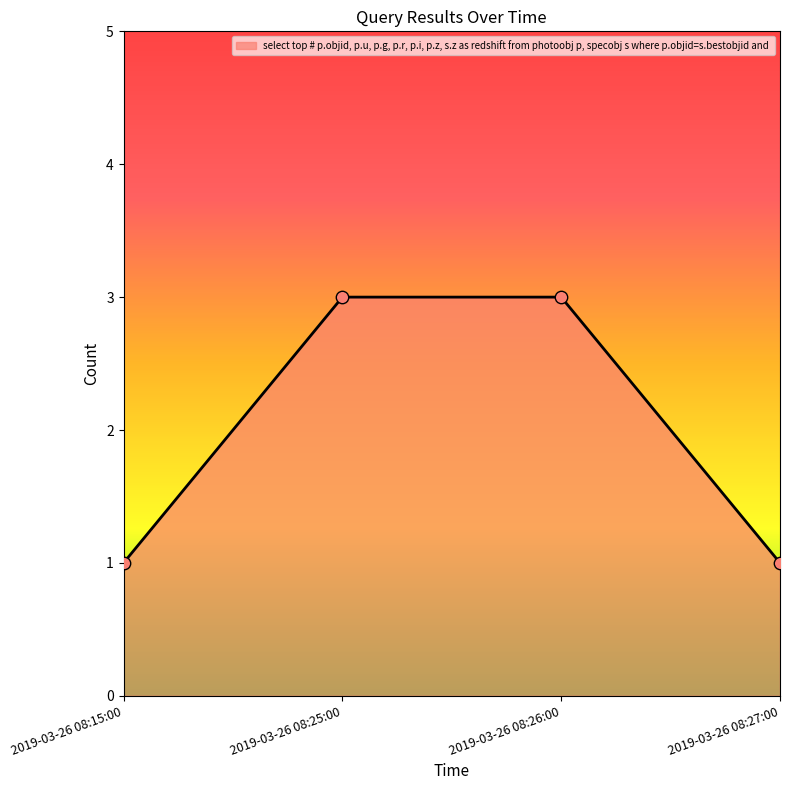

Between 2019-03-26 08:26:00 and 2019-03-26 08:27:00, which is larger?

2019-03-26 08:26:00